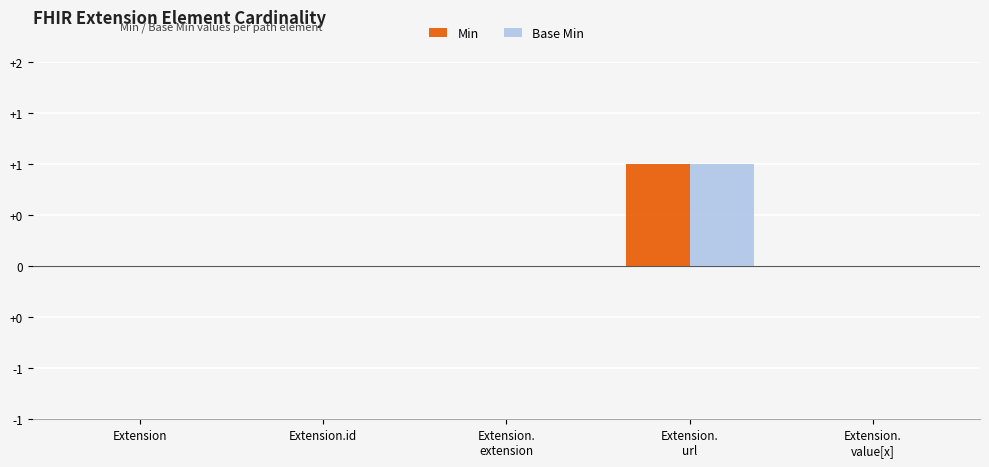

Are the bars grouped side by side (vs. stacked)?

Yes